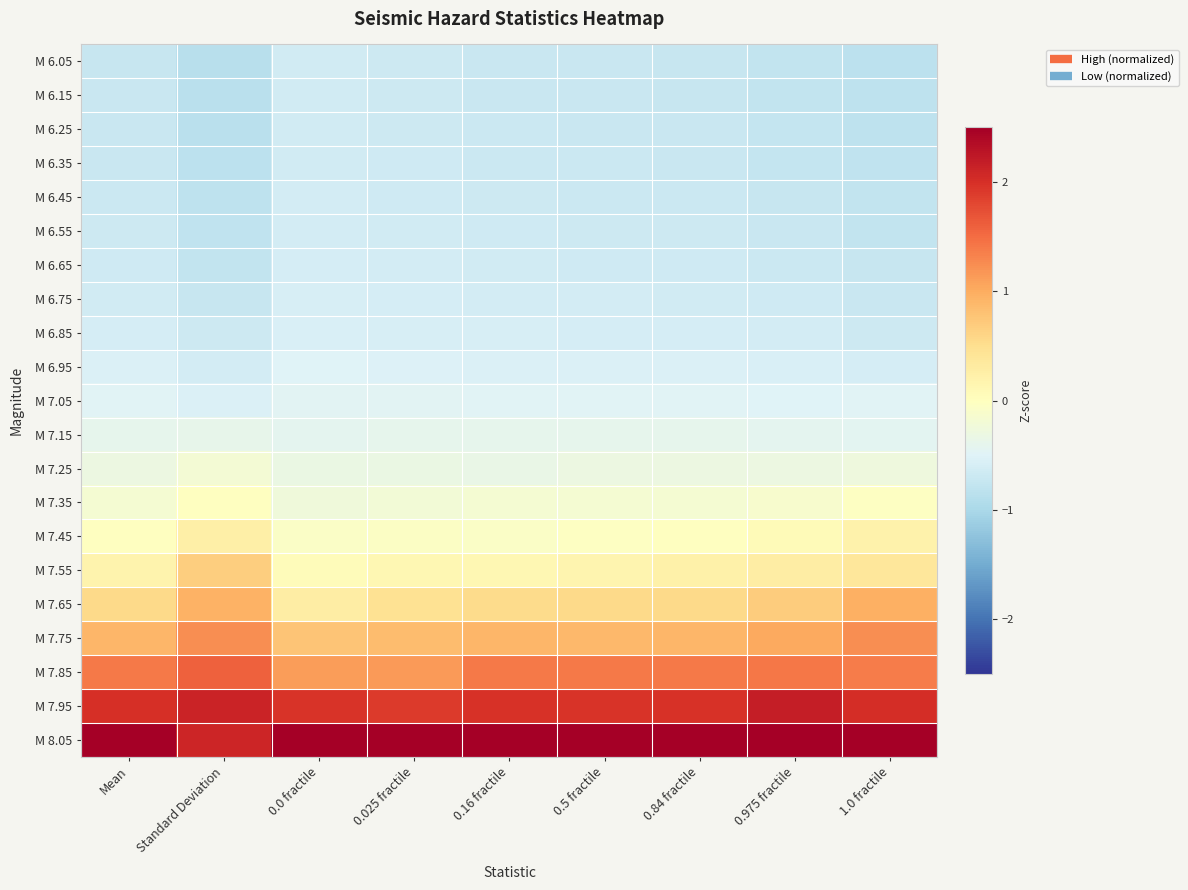

What is the difference between the highest and lowest values at 0.025 fractile?

3.9